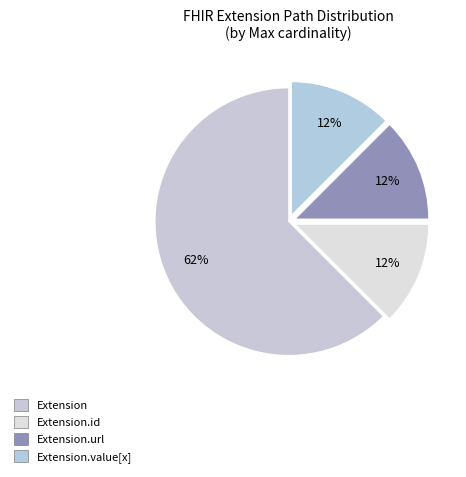

Combined, do Extension and Extension.value[x] account for over 50%?

Yes